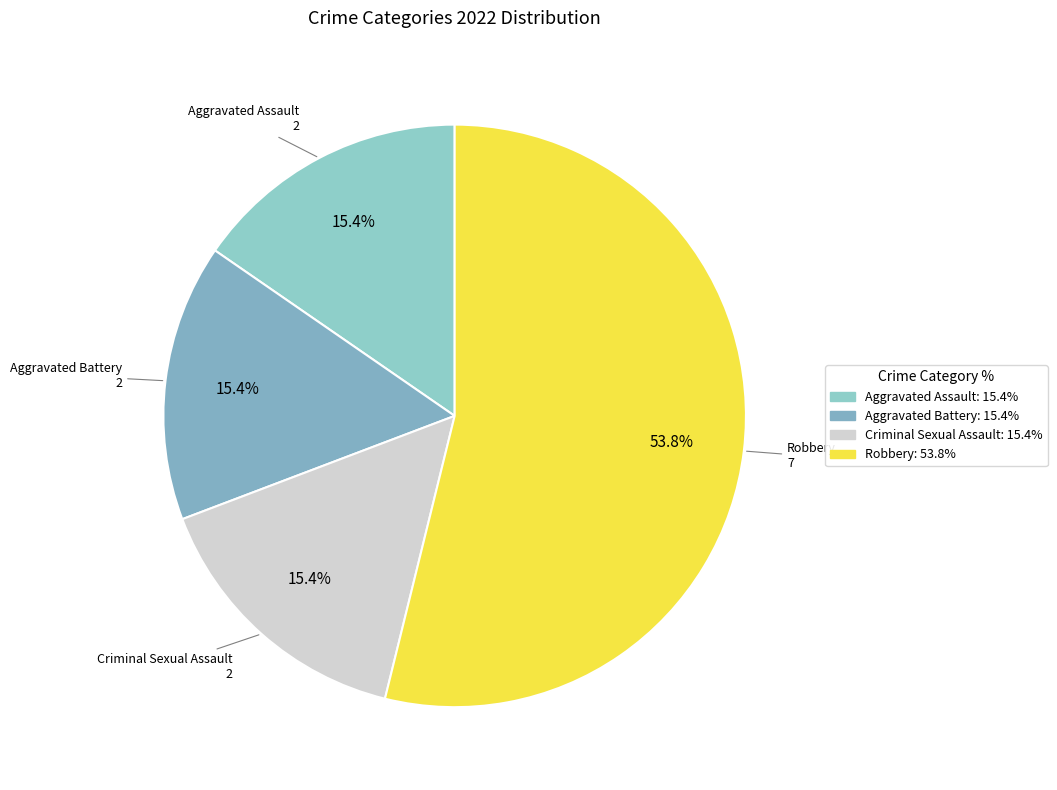

What is the largest slice in the pie chart?

Robbery